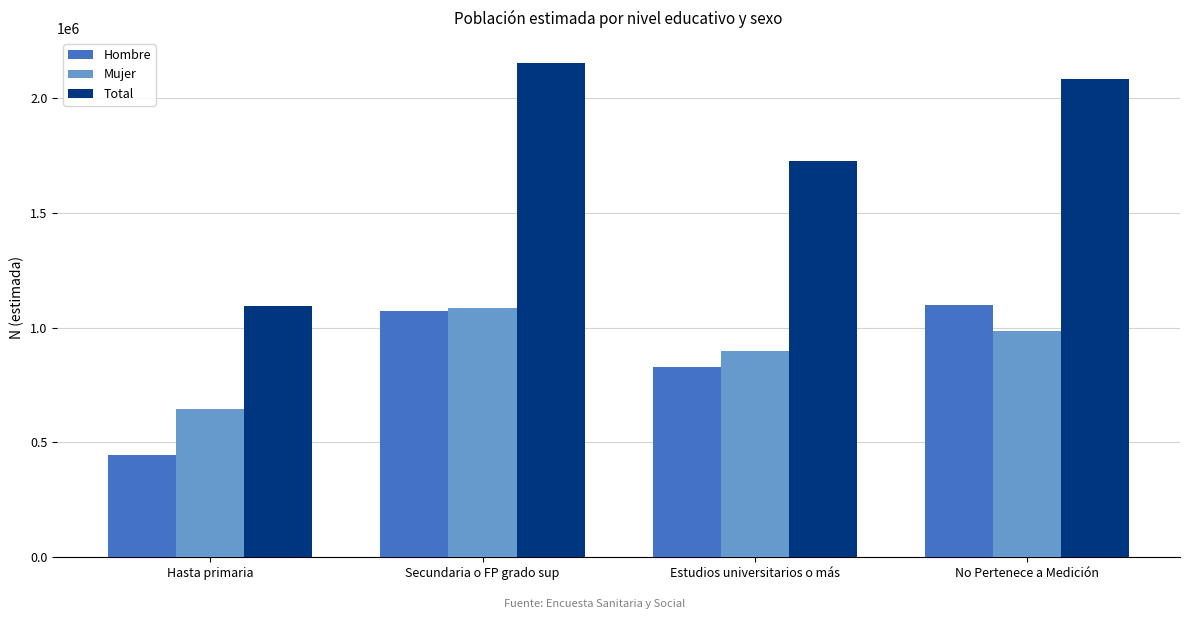

How many values in the Total series are below 2083293?

2